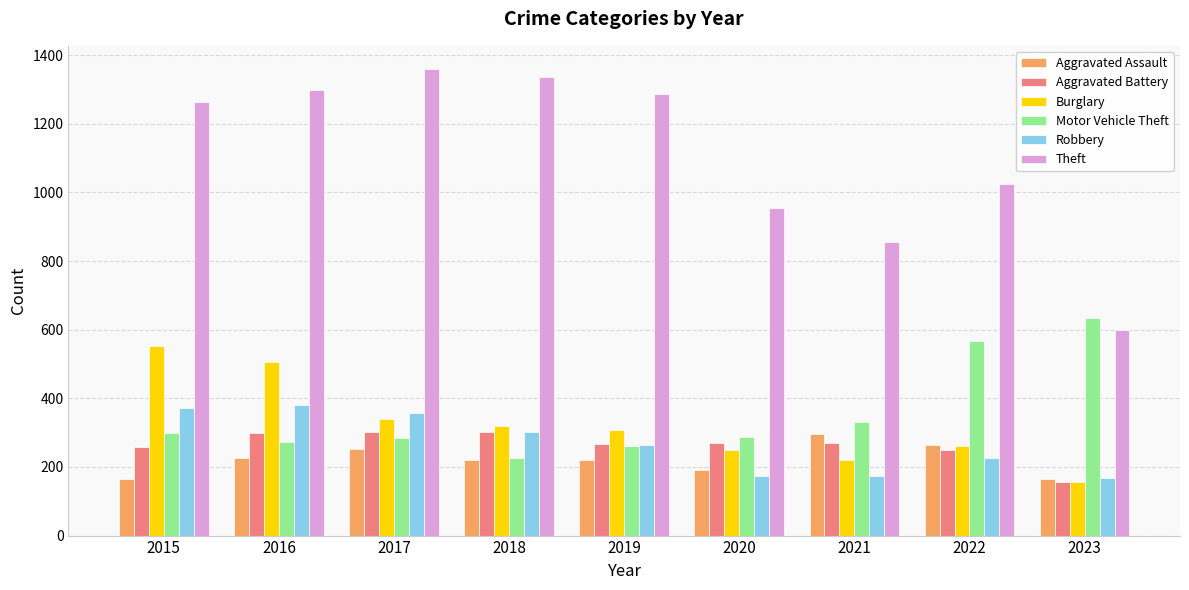

Is it true that Motor Vehicle Theft equals 321 at 2018?

False